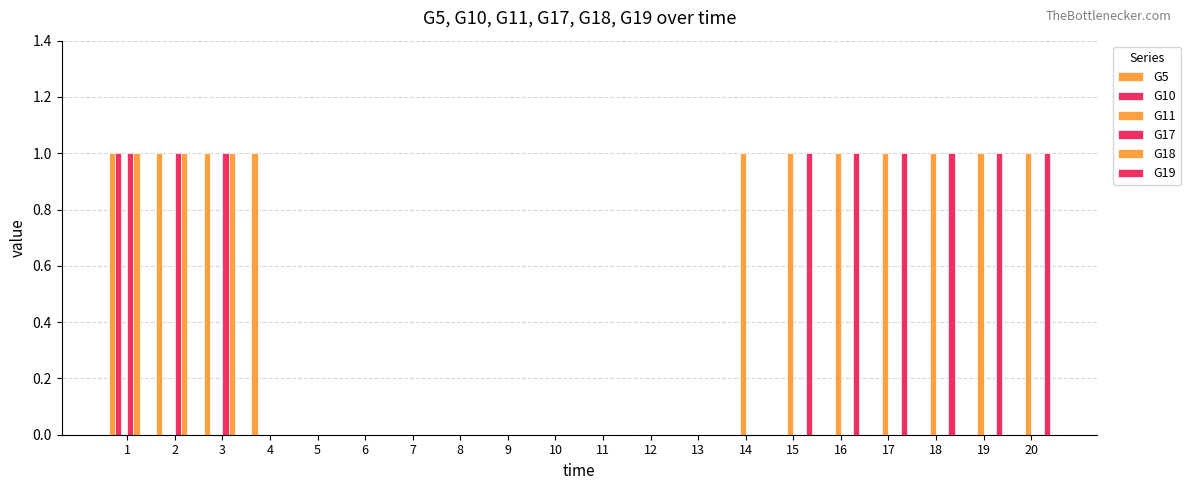

How many series are shown in this chart?

6